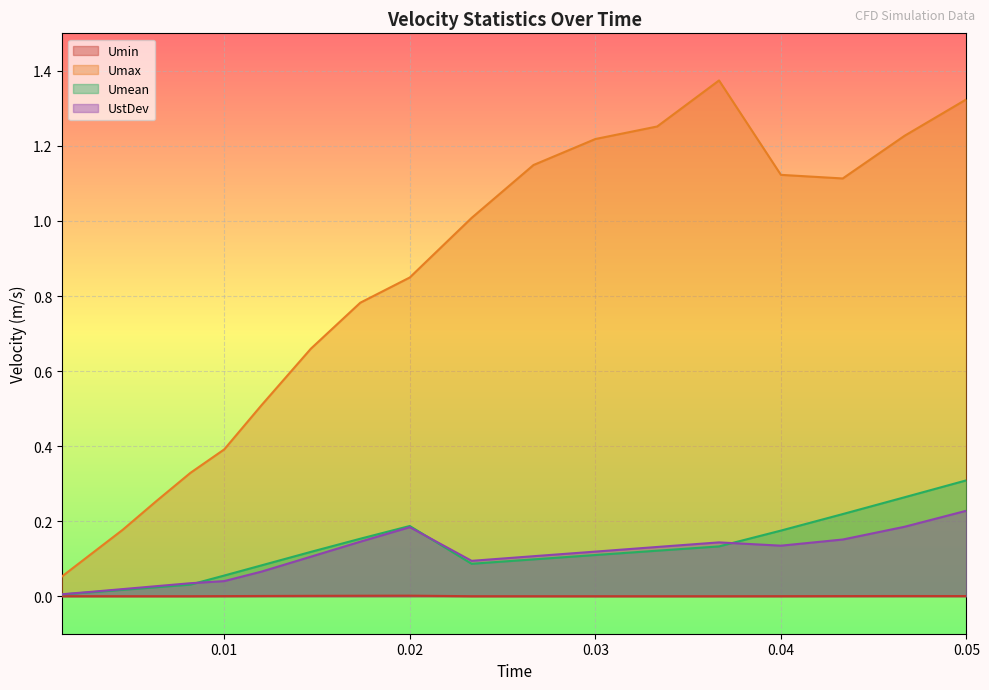

What is the label of the 1st point from the left?

0.00125